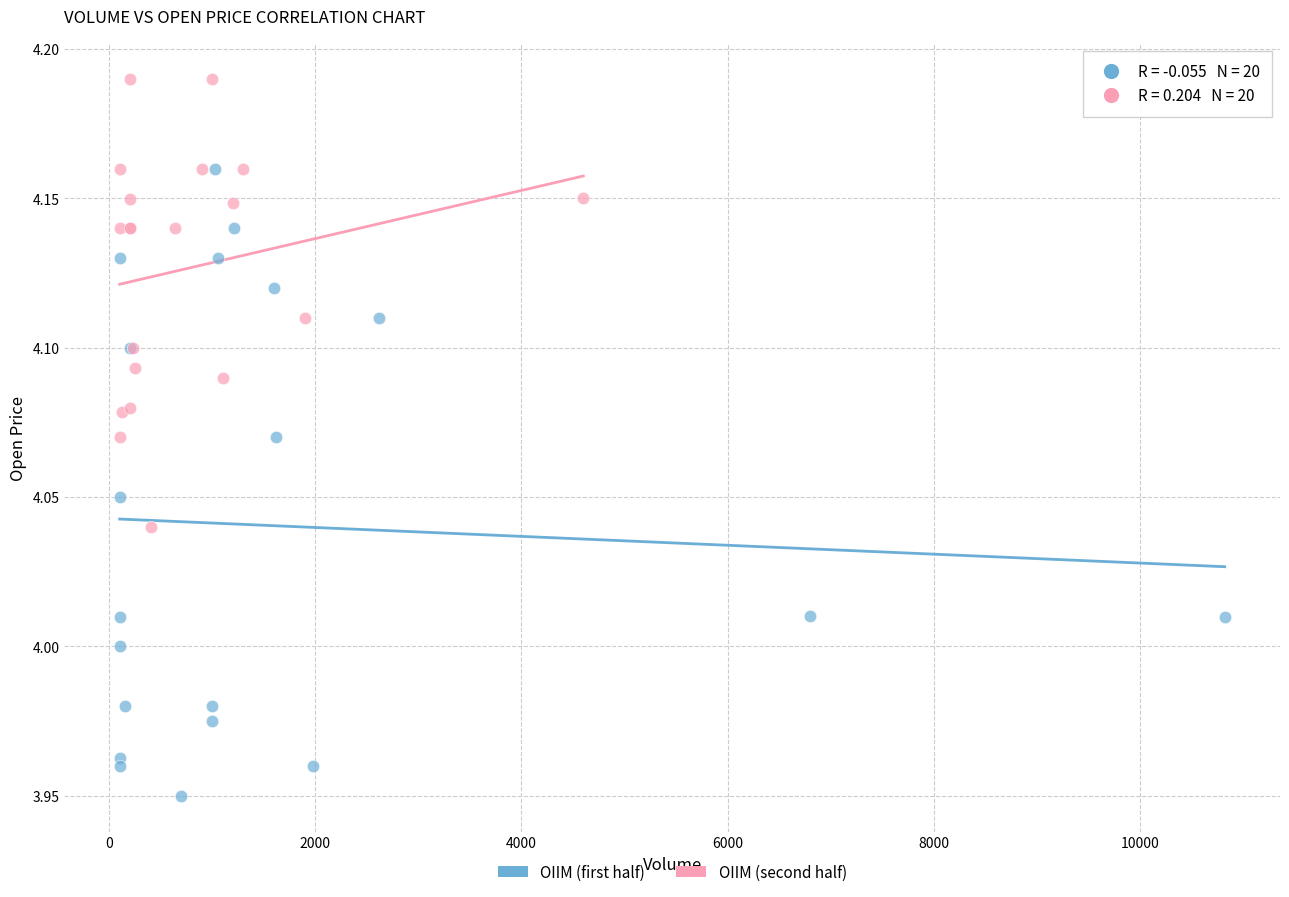

Which series has the largest Y range (max minus min)?

OIIM (first half)